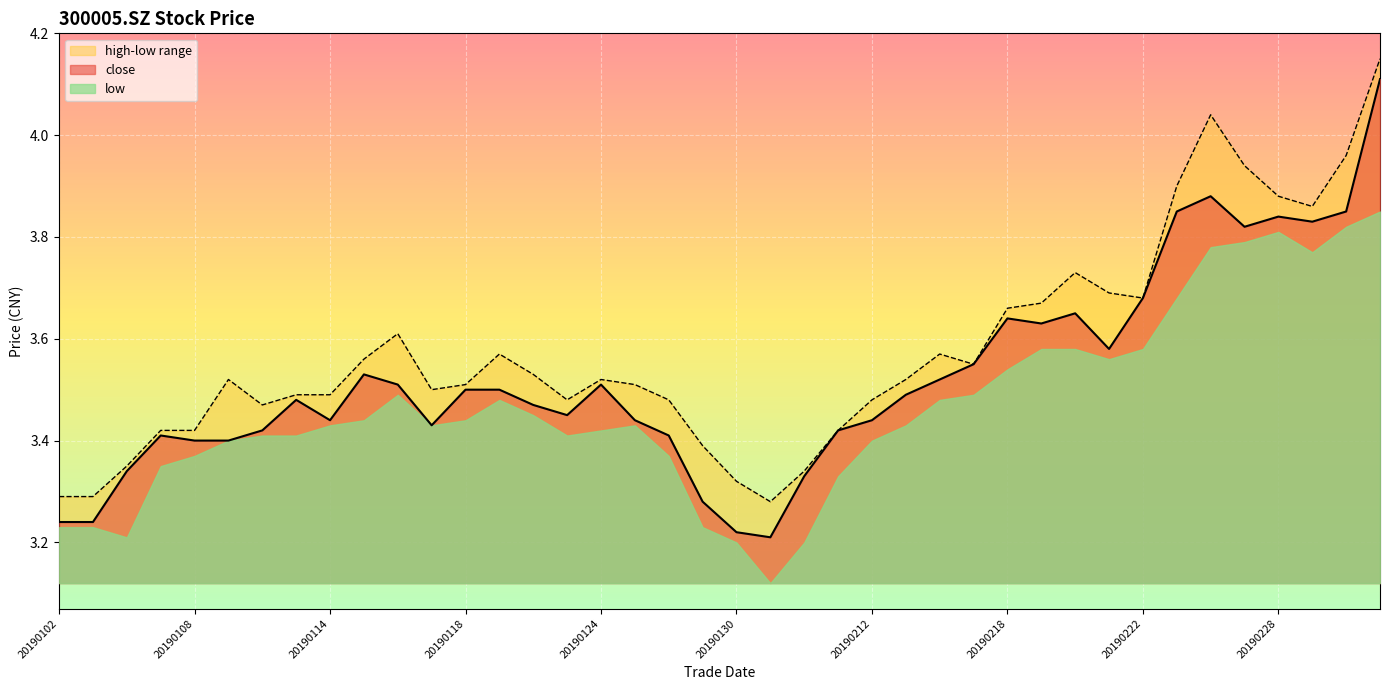

Does the chart display data point markers on the line(s)?

No